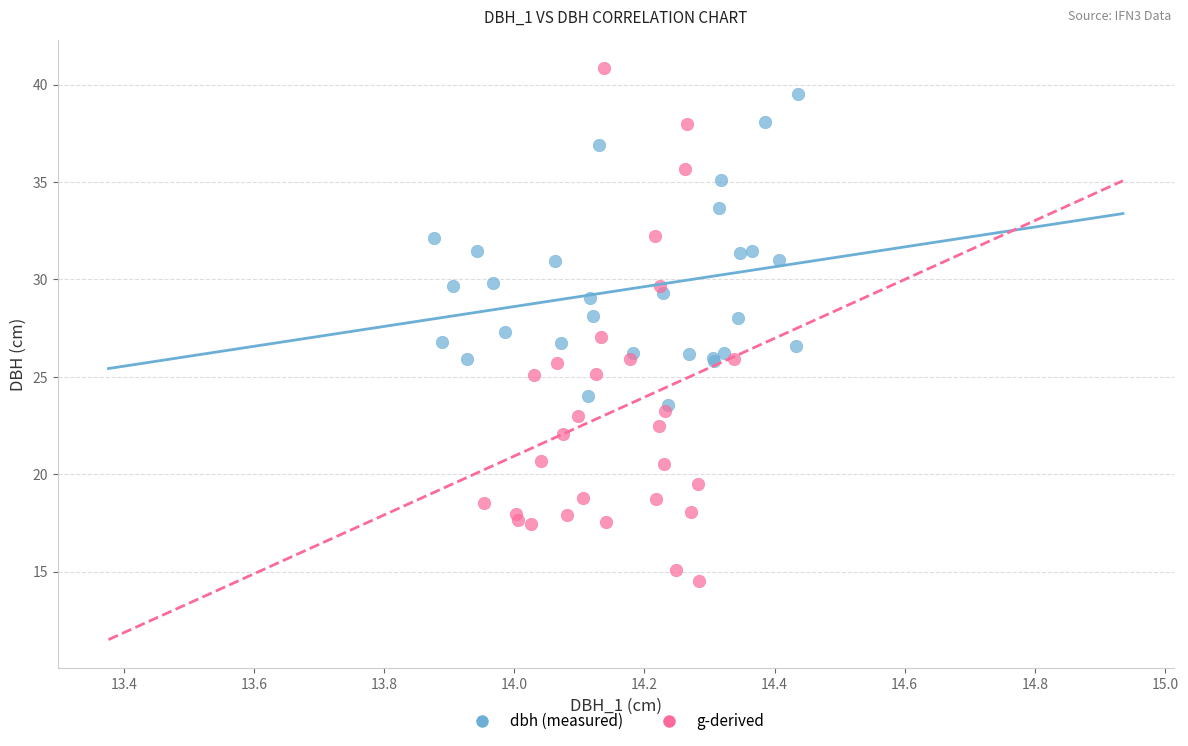

Which series has the widest spread of Y values?

g-derived